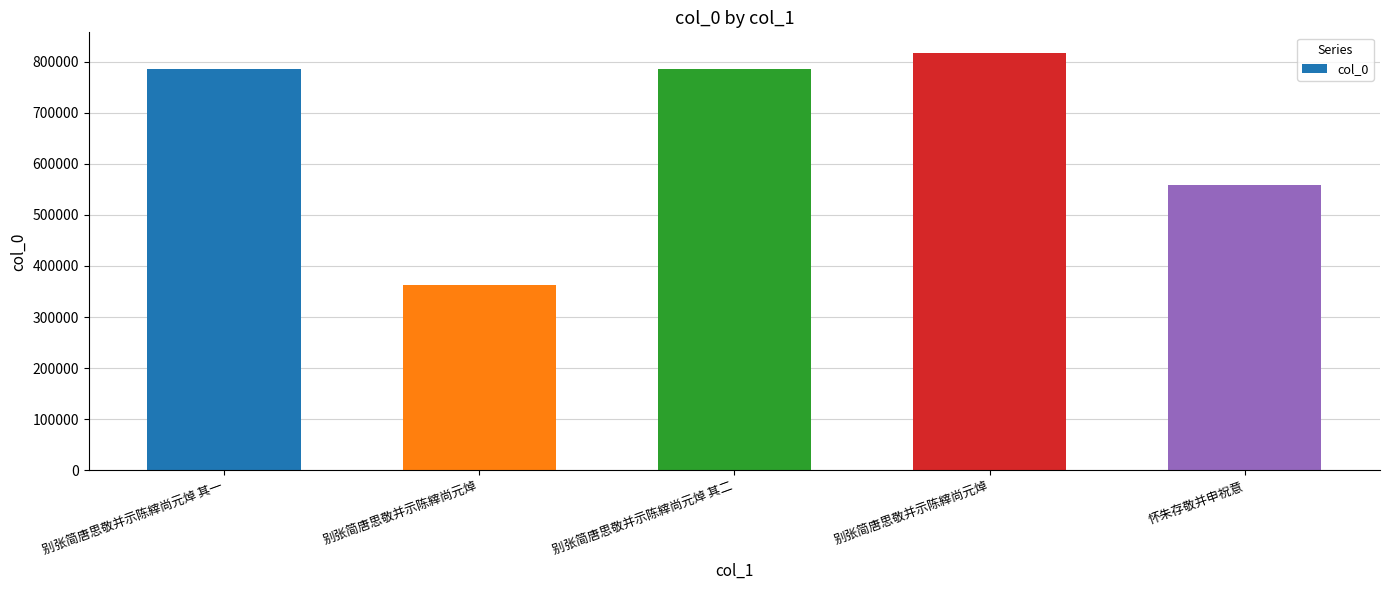

What is the approximate value at 别张简唐思敬并示陈縡尚元焯 其一, to the nearest 10?

785610